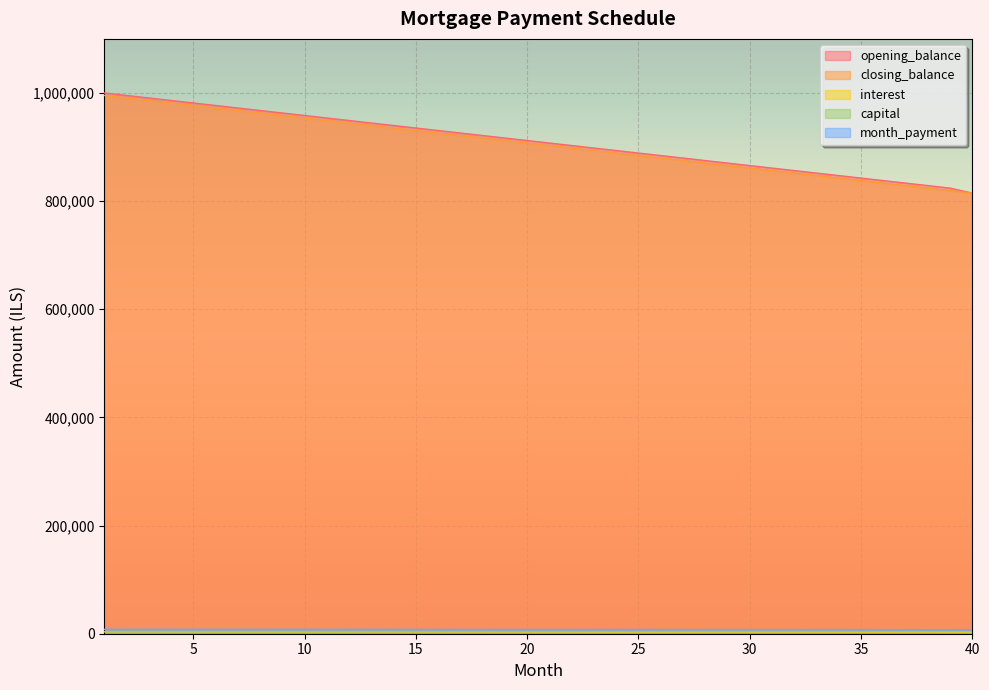

Which series has the widest spread of values?

opening_balance